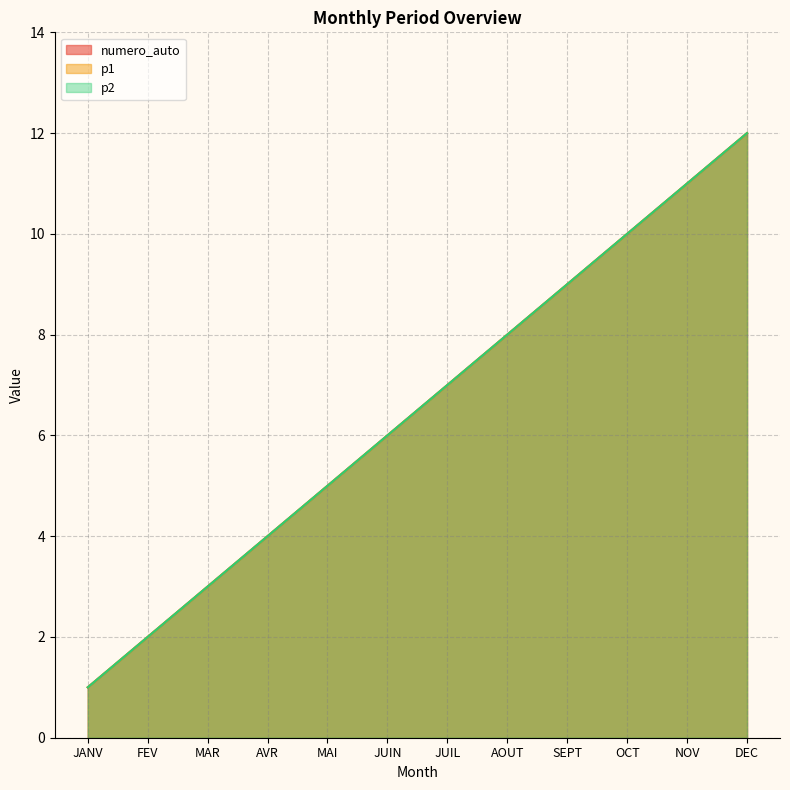

What value does the p2 series have at JUIN, to the nearest 10?

10